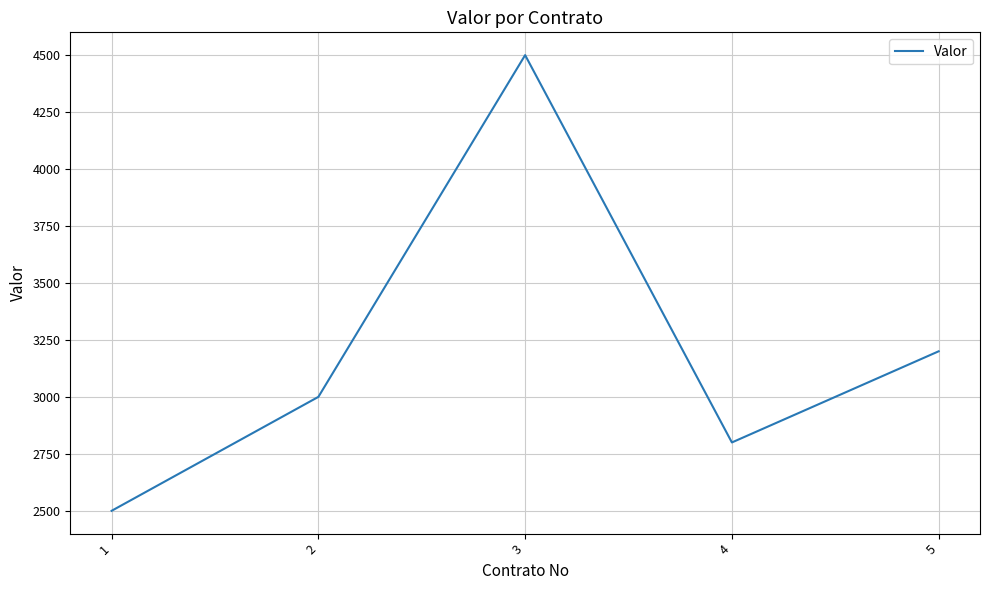

Which category has the lowest value across all series?

1